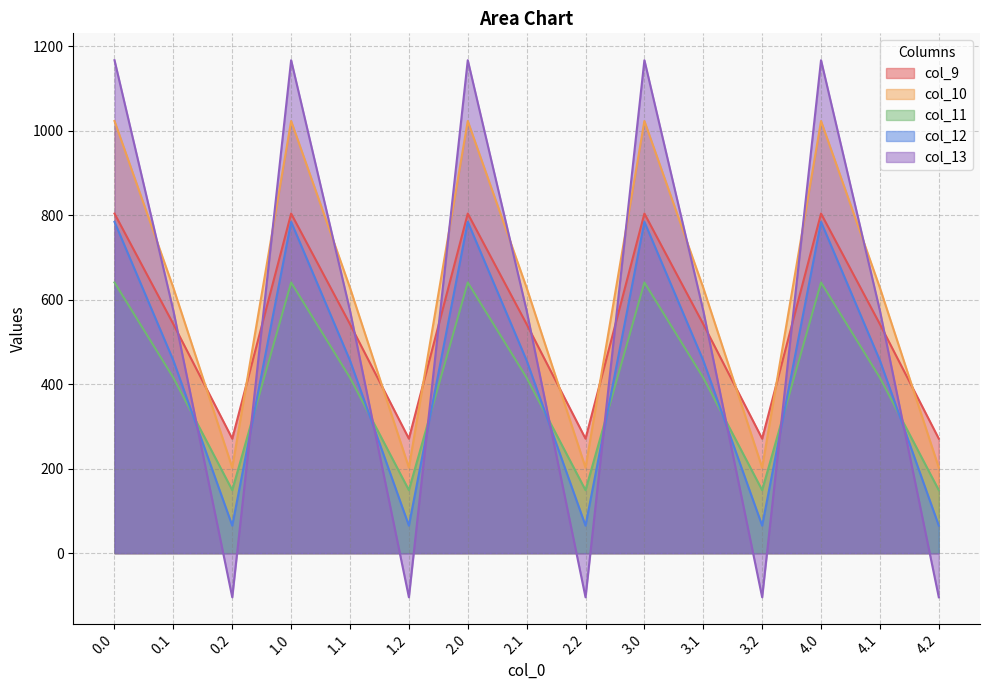

What are all the series names shown in the legend?

col_9, col_10, col_11, col_12, col_13